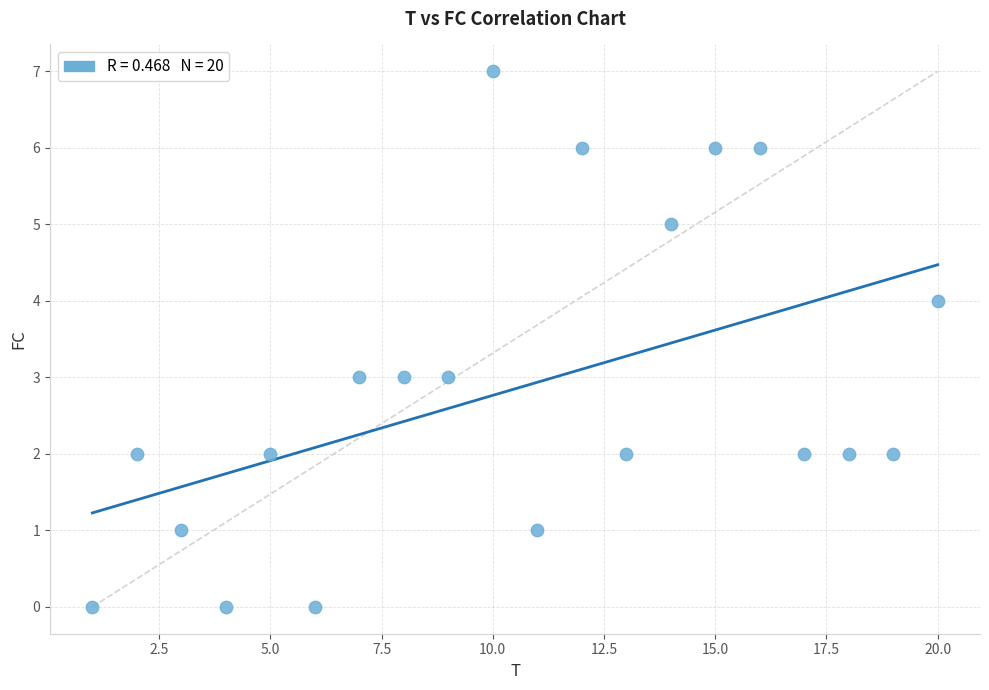

What is the range of X values (max minus min)?

19